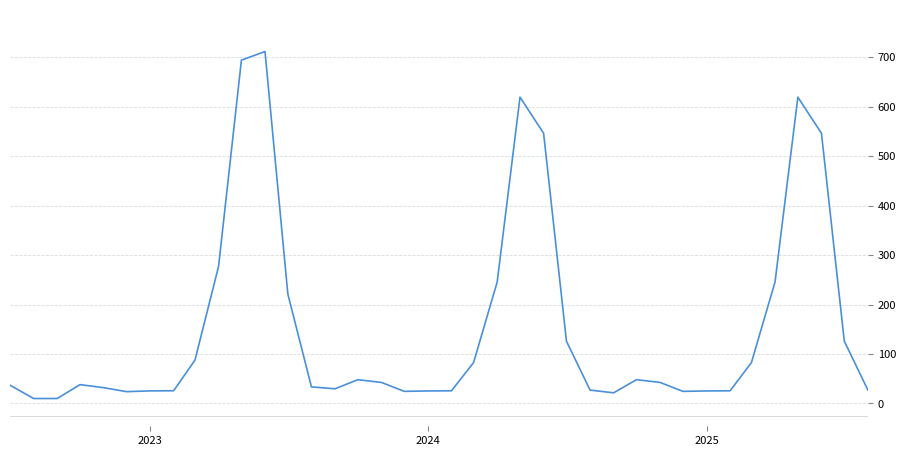

What is the smallest value displayed?

10.0